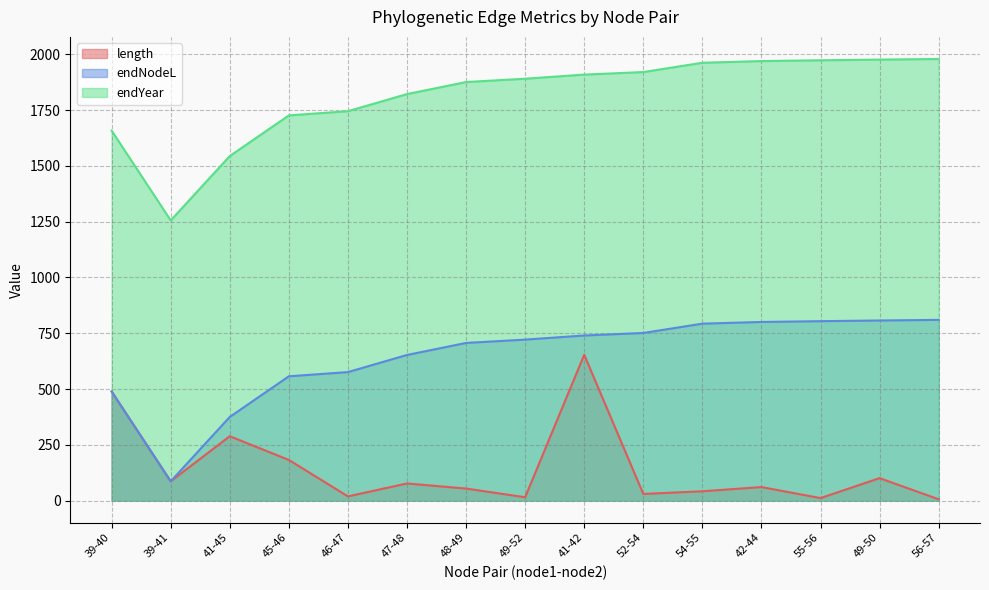

Where does the endYear series first go above 1890?

49-52